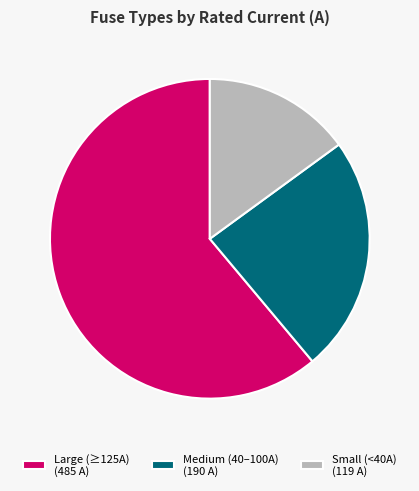

Is it true that Small (<40A) (119 A) is 15% of the pie?

True